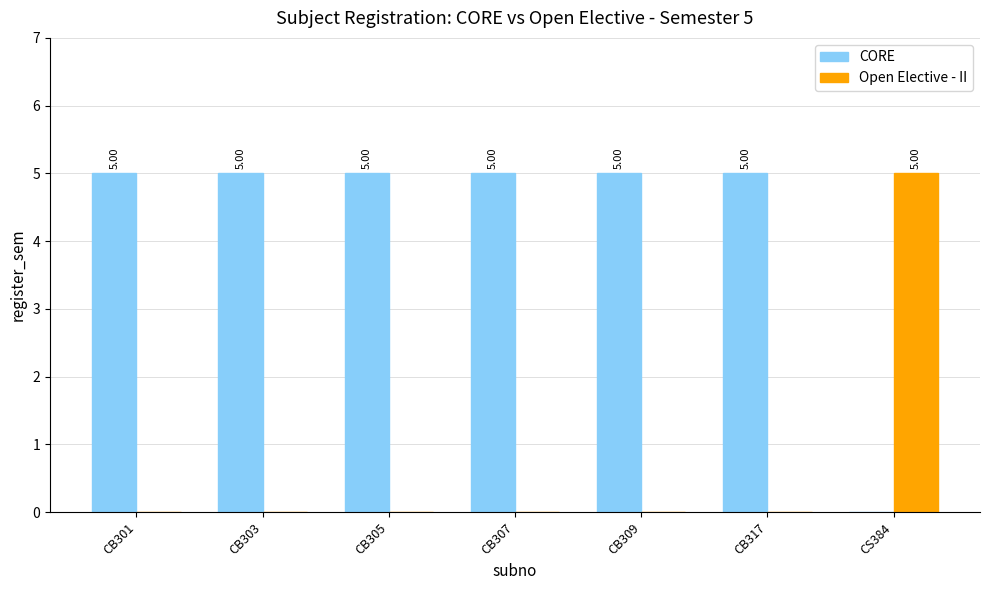

Is the value of CORE at CB301 greater than the value of Open Elective - II at CB303?

Yes